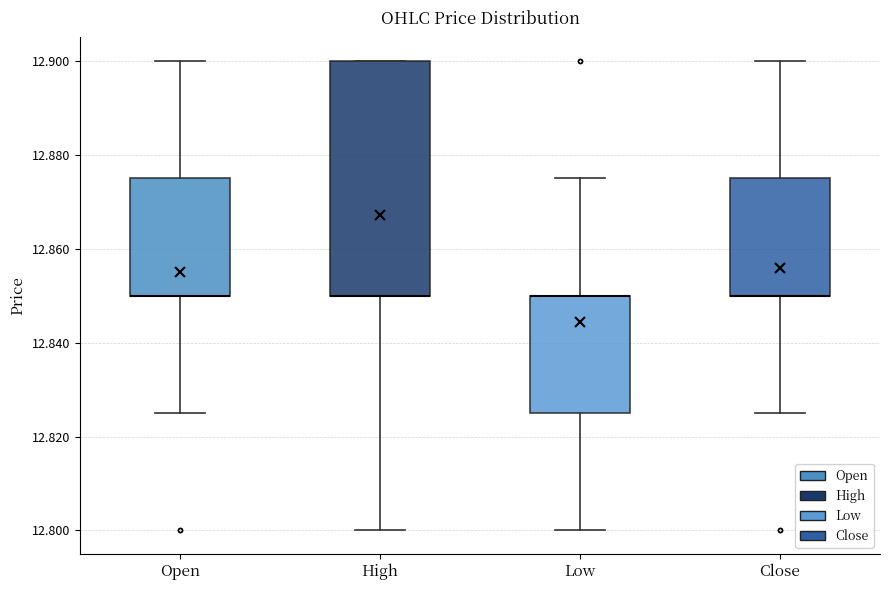

Reading left to right, transcribe this box plot: for each box, give where its median line is, the range the box spans, and where its two whiskers end, as read against the y-axis. The values are not printed on the chart, so give them approximately, as read against the axis.

Open: median 12.850 (drawn on the box's lower edge), box 12.850 to 12.876, whiskers 12.826 to 12.900
High: median 12.850 (drawn on the box's lower edge), box 12.850 to 12.900, whiskers 12.800 to 12.900
Low: median 12.850 (drawn on the box's upper edge), box 12.826 to 12.850, whiskers 12.800 to 12.876
Close: median 12.850 (drawn on the box's lower edge), box 12.850 to 12.876, whiskers 12.826 to 12.900